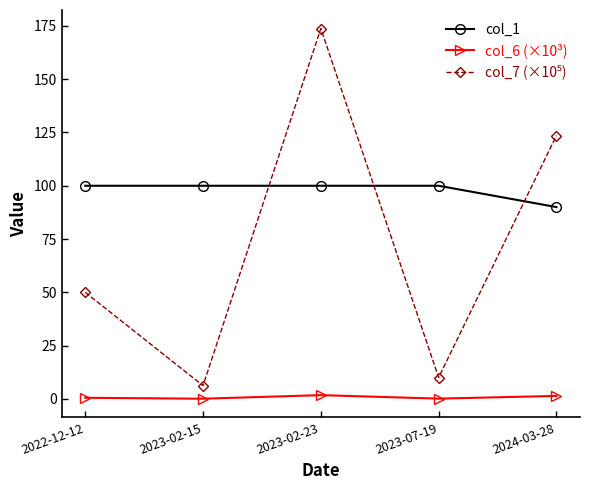

Which series has the largest total across all categories?

col_1